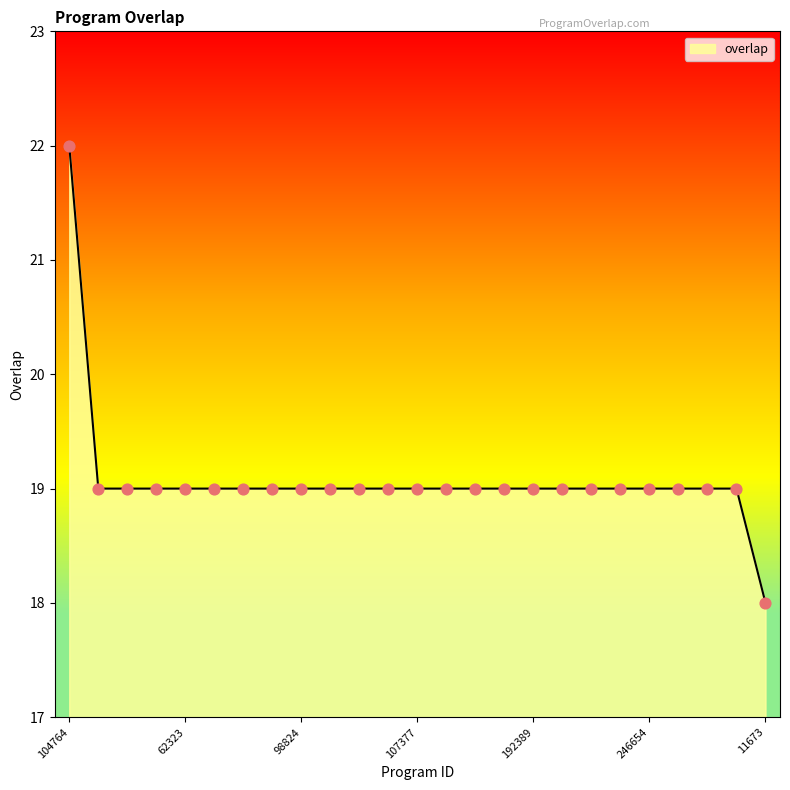

What is the smallest value displayed?

18